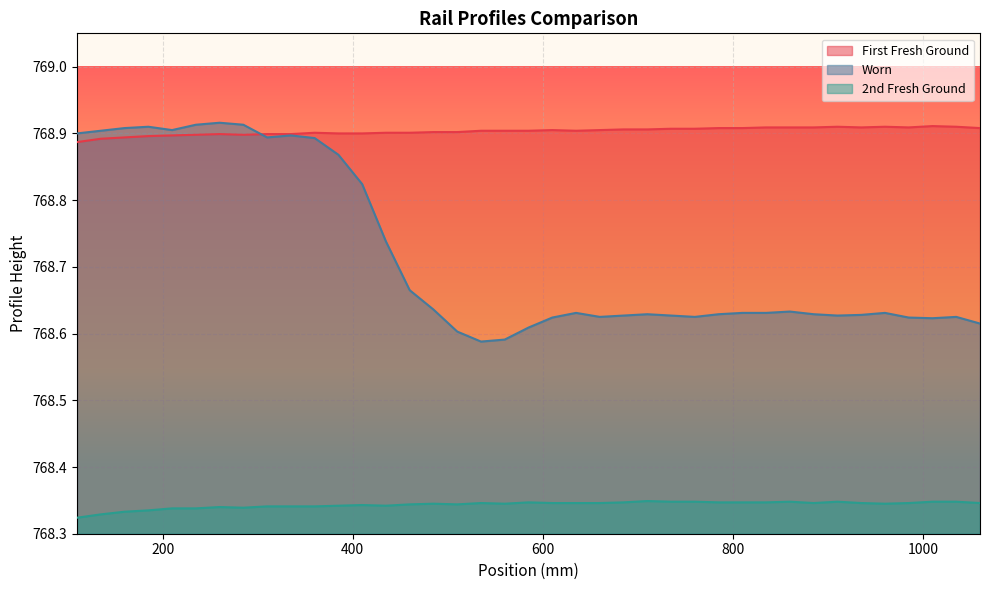

Which series has the largest range (max minus min)?

Worn